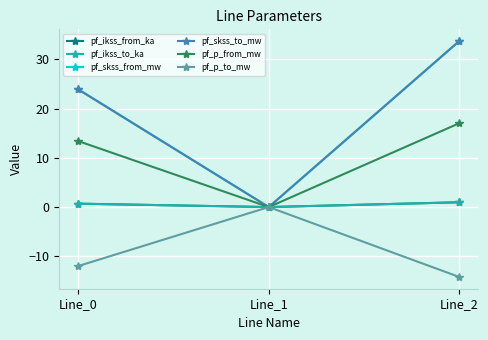

Does the chart have visible grid lines?

Yes